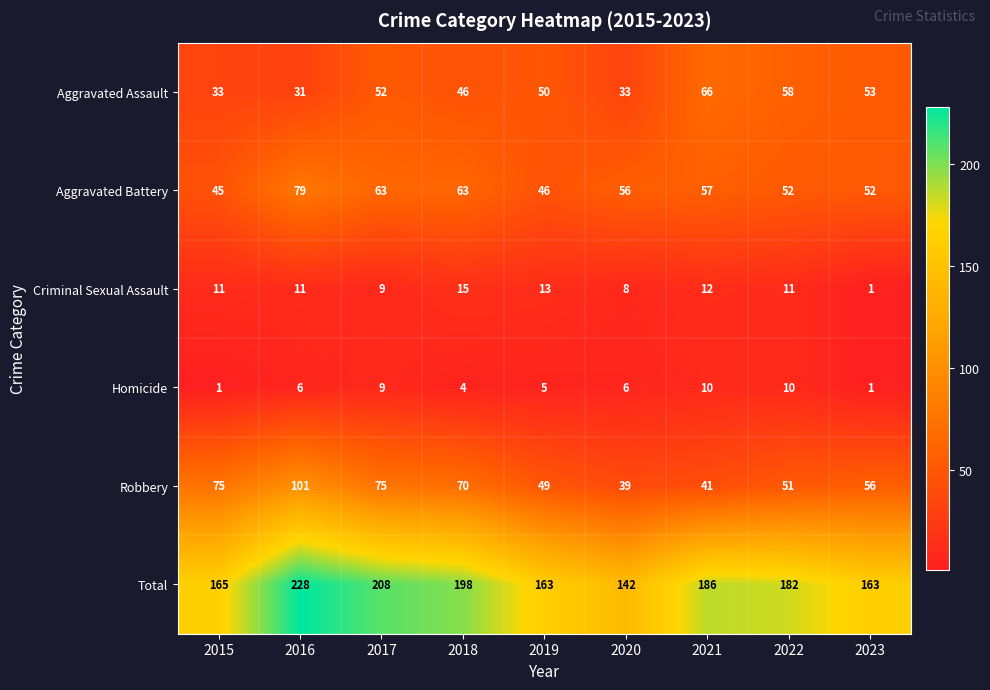

What is the sum of all Aggravated Battery values?

513